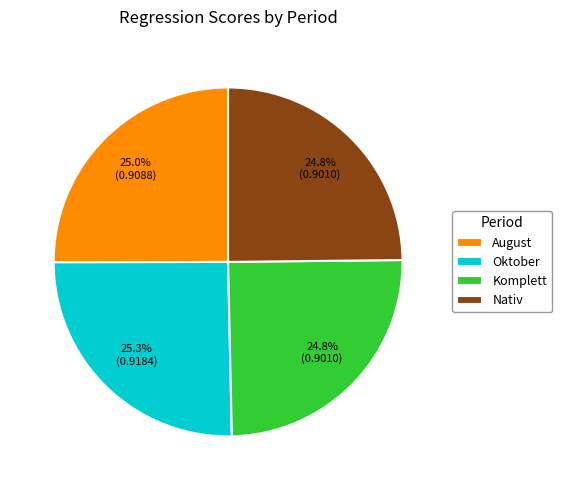

To the nearest percent, what portion does Oktober represent?

25%